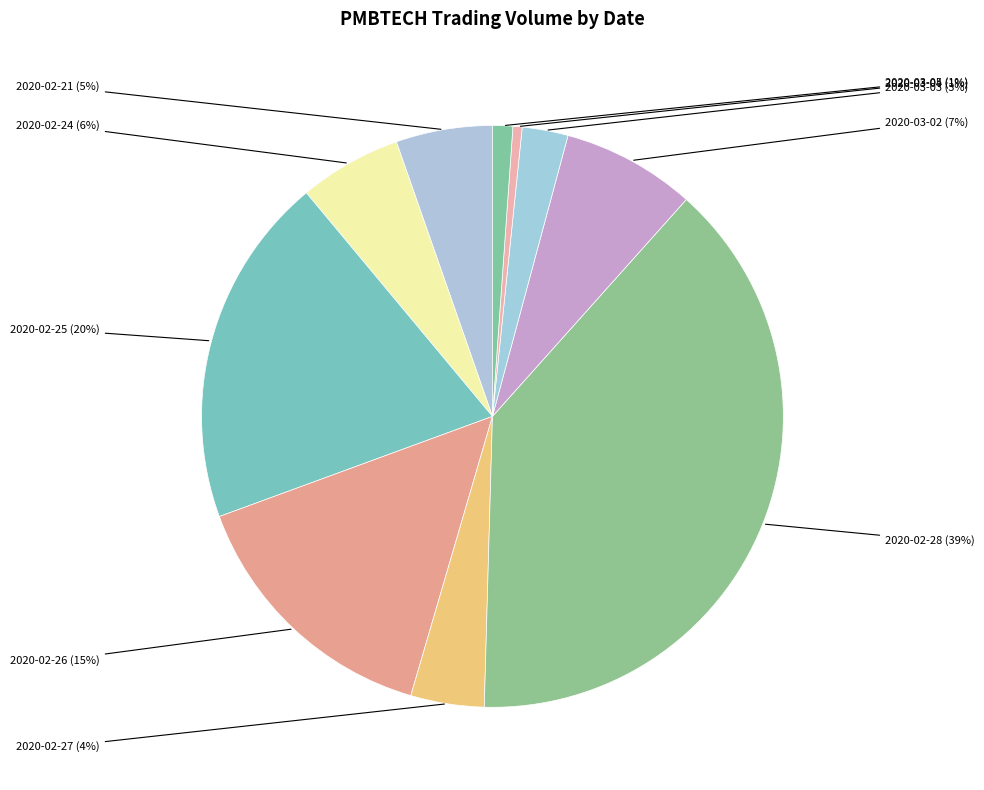

How many slices are in this pie chart?

10